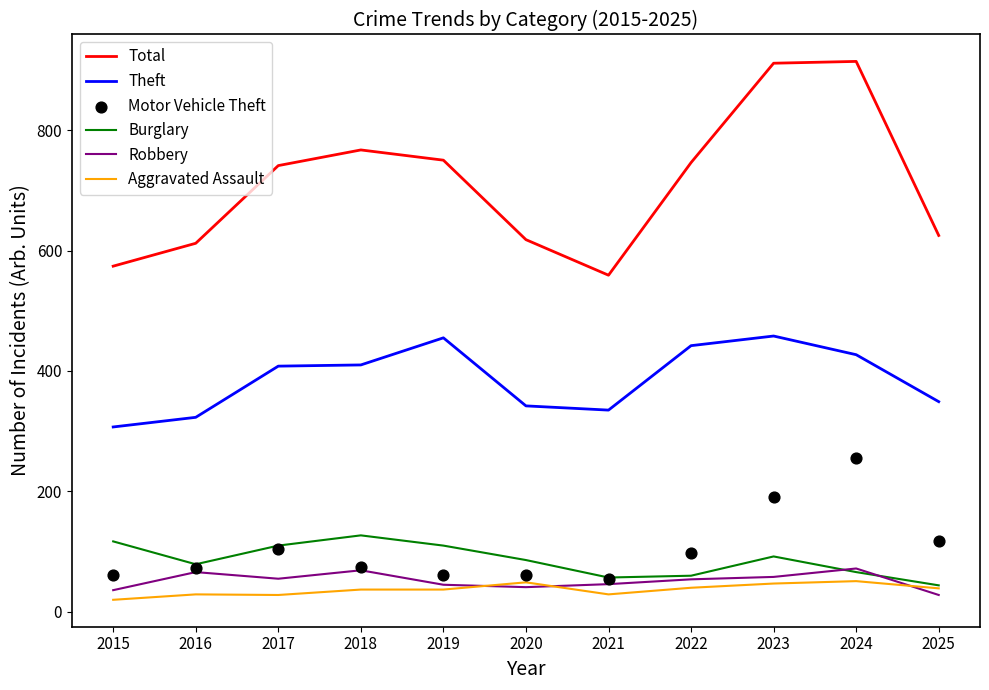

Which series contains the lowest Y value?

Aggravated Assault